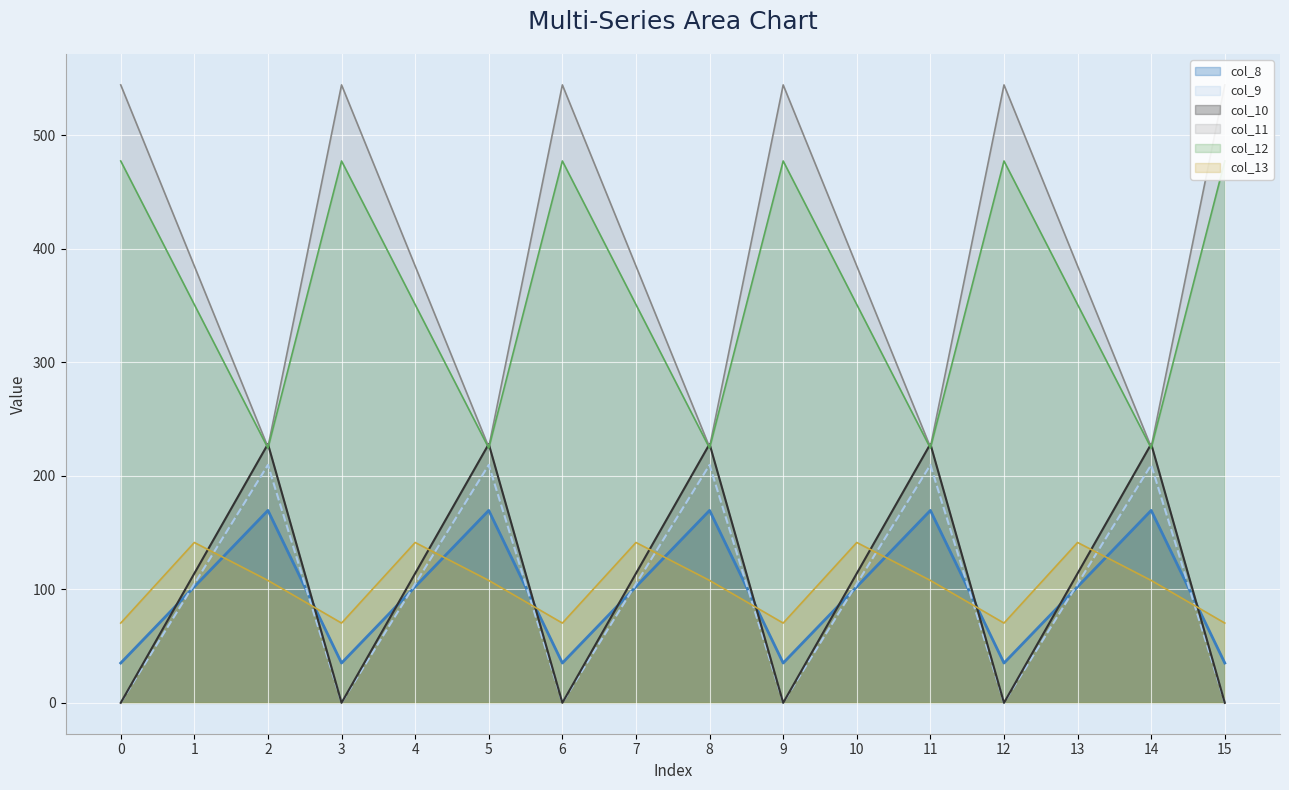

What is the sum of all col_9 values?

1571.6